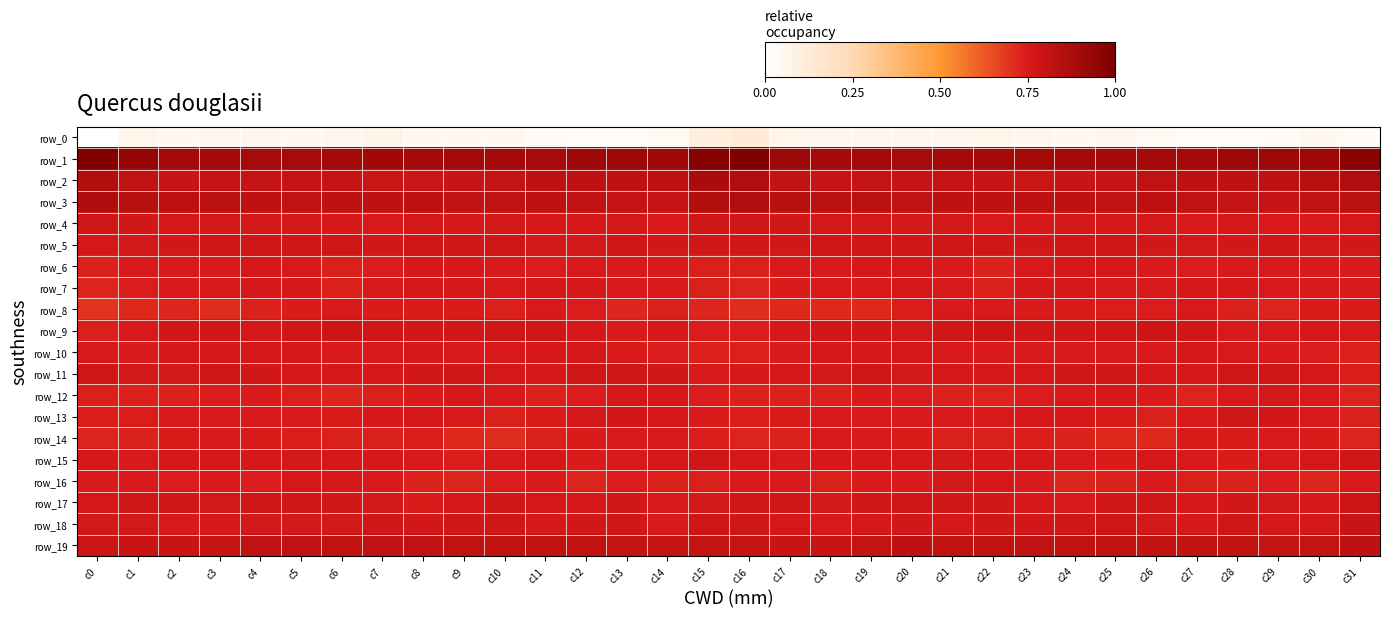

True or false: row_8 has a value of 0.7 at c19.

True